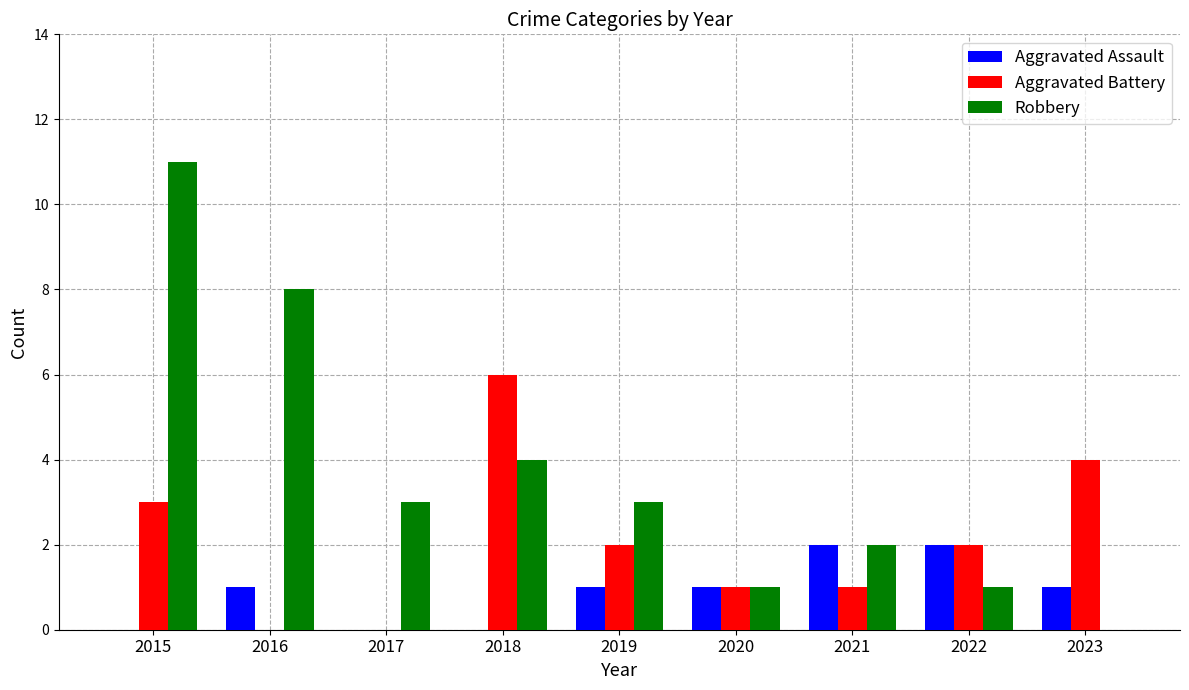

Reading left to right, what are all the values shown in this chart?

Aggravated Assault: 0	1	0	0	1	1	2	2	1
Aggravated Battery: 3	0	0	6	2	1	1	2	4
Robbery: 11	8	3	4	3	1	2	1	0